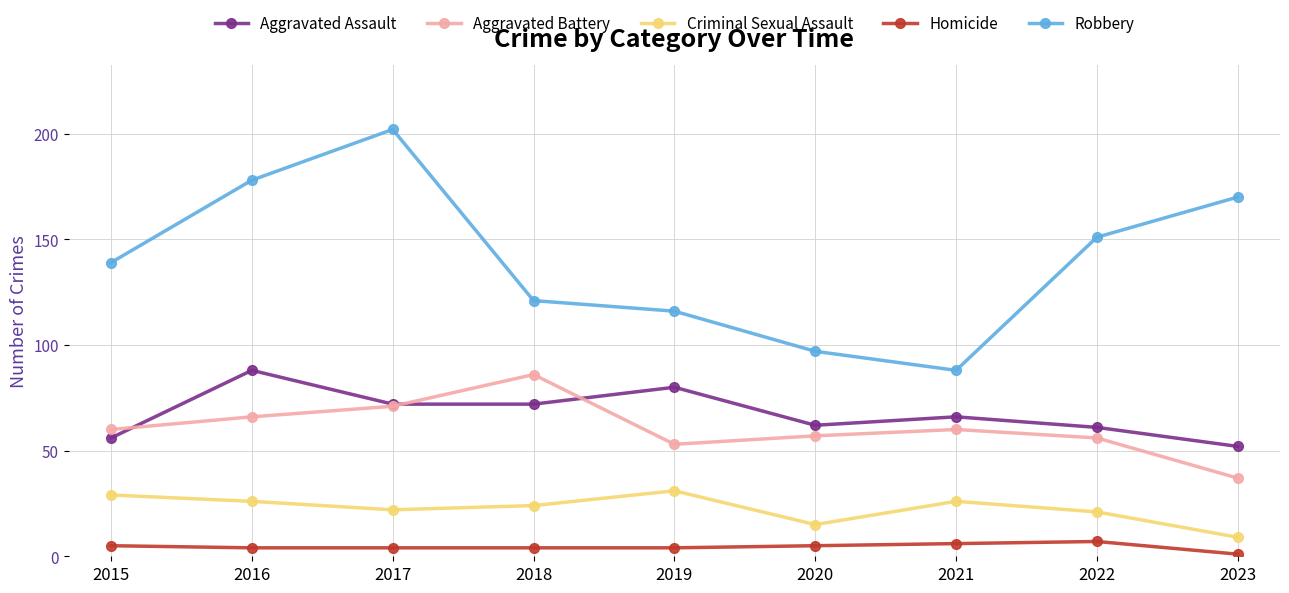

Rank the series by their maximum value, from highest to lowest.

Robbery, Aggravated Assault, Aggravated Battery, Criminal Sexual Assault, Homicide